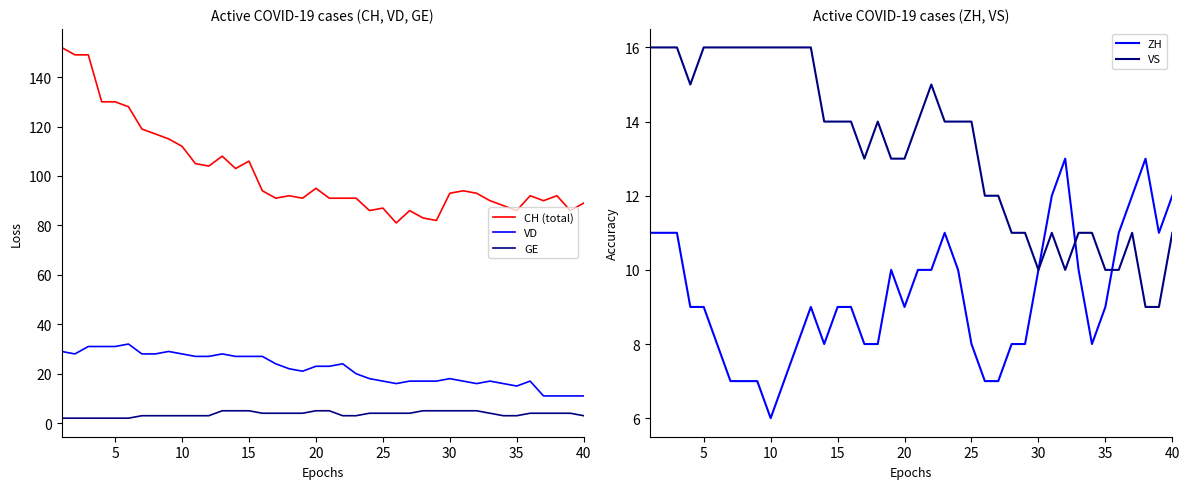

The value of CH (total) at 30 is 163. True or false?

False